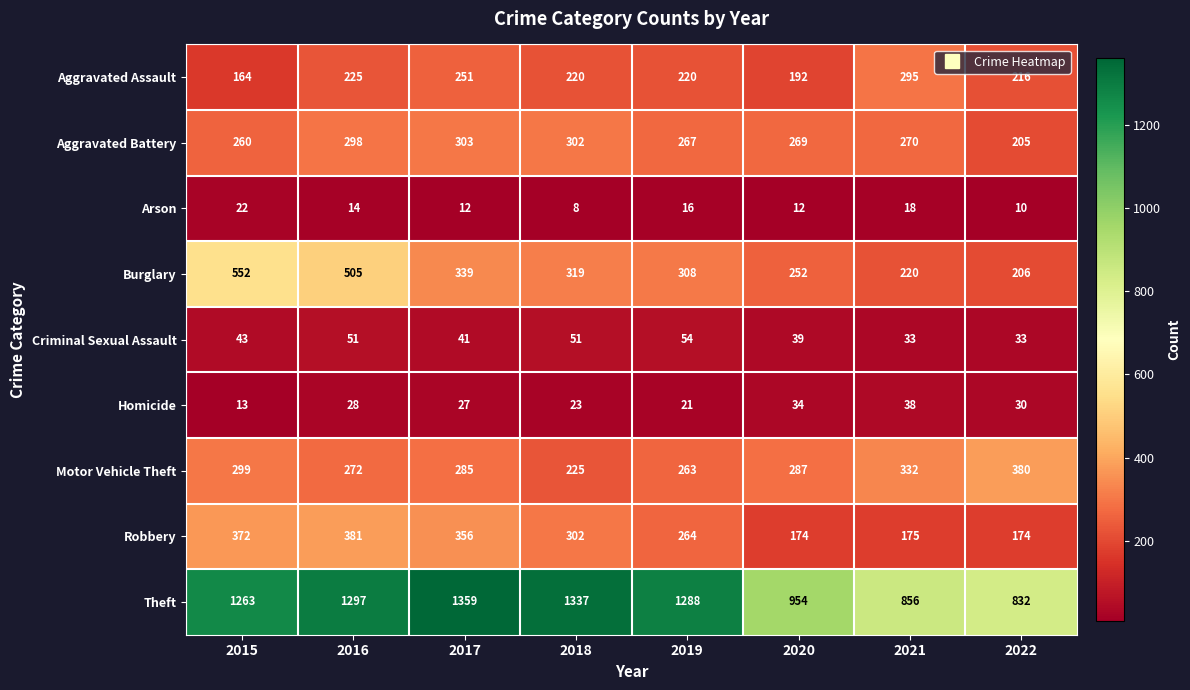

What is the smallest value displayed?

8